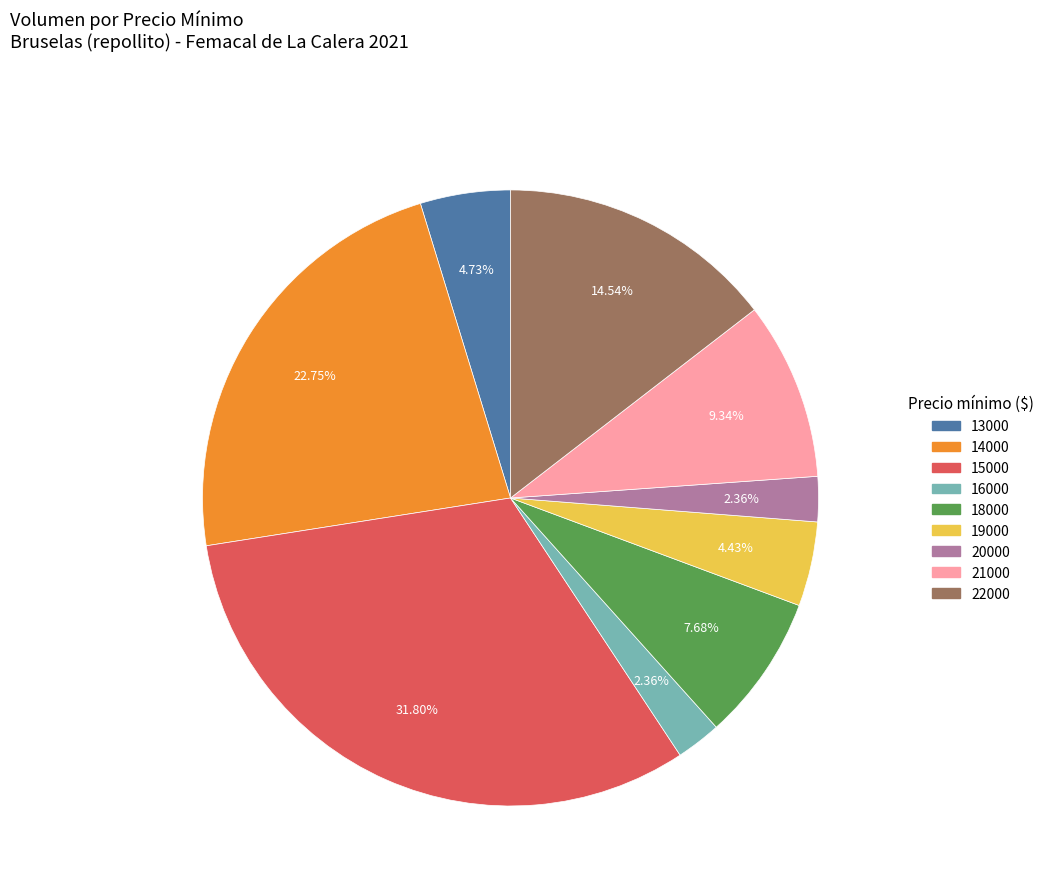

Is there a majority slice in this chart?

No